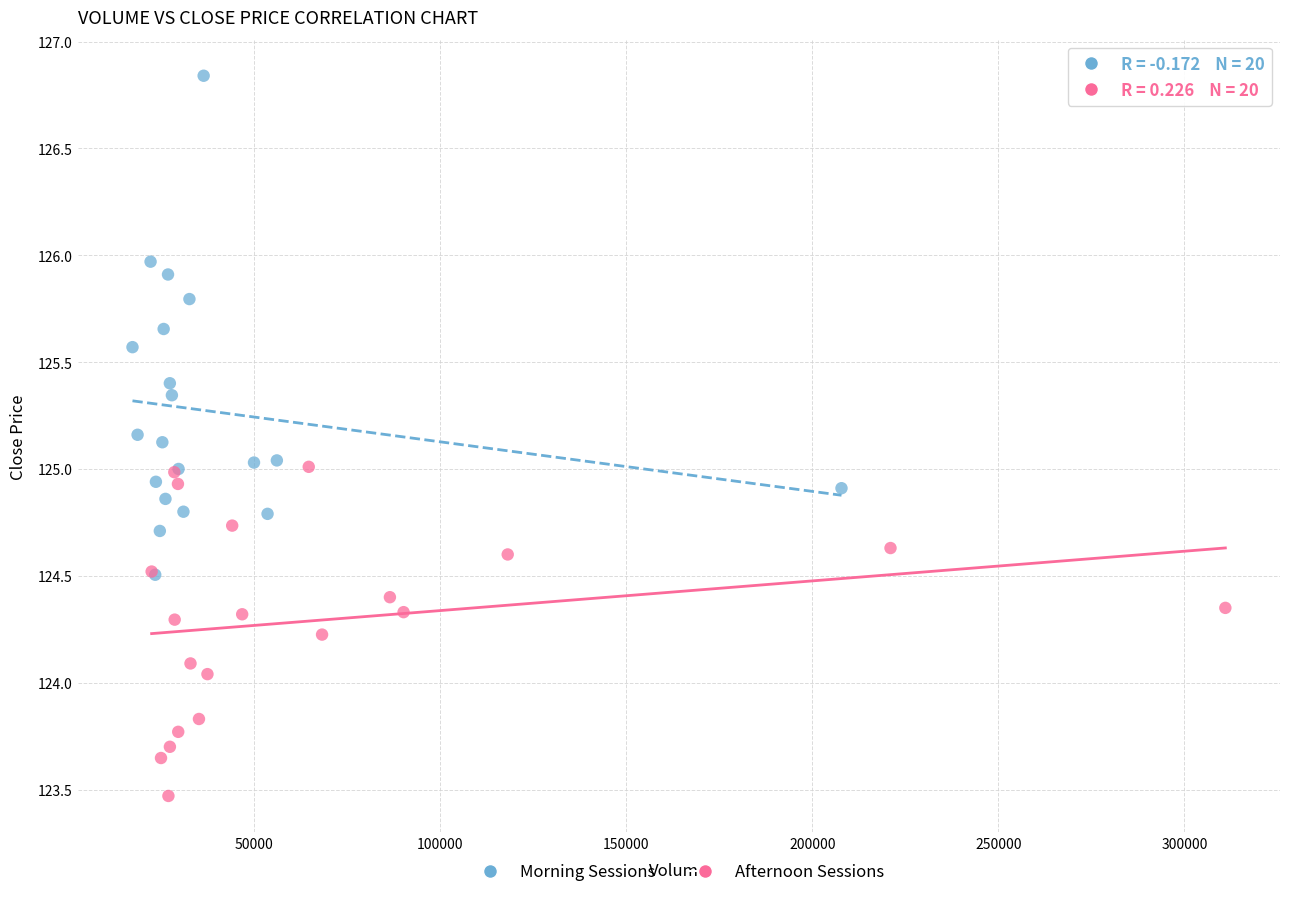

Which series reaches the minimum Y coordinate?

Afternoon Sessions